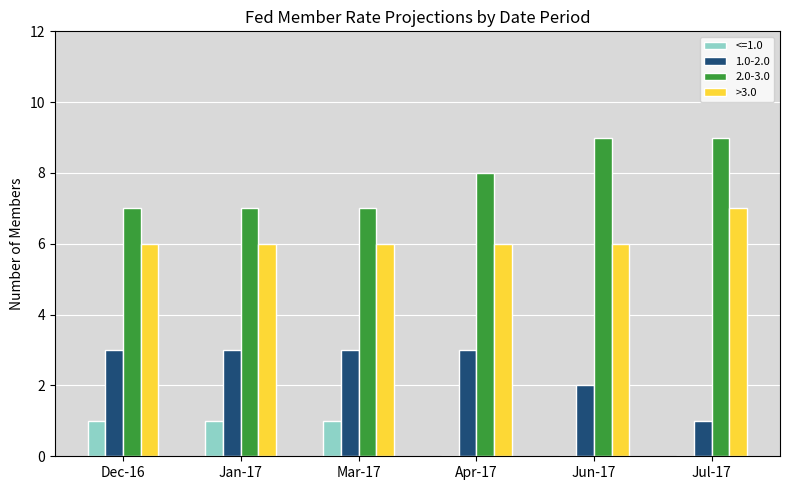

True or false: <=1.0 has a value of 0 at Jun-17.

True